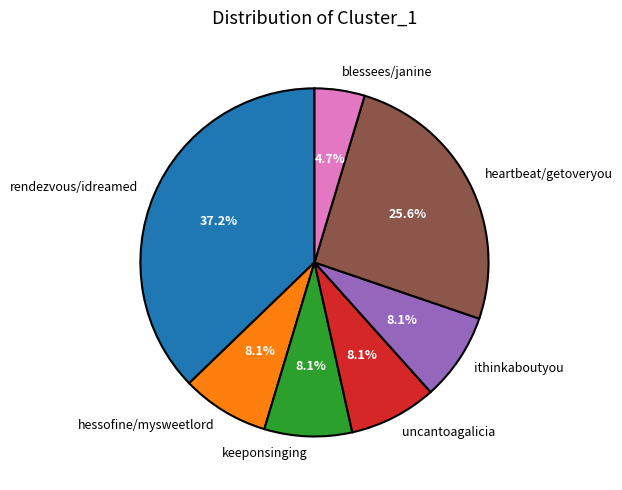

To the nearest percent, what is the difference between the largest and smallest slice percentages?

33%